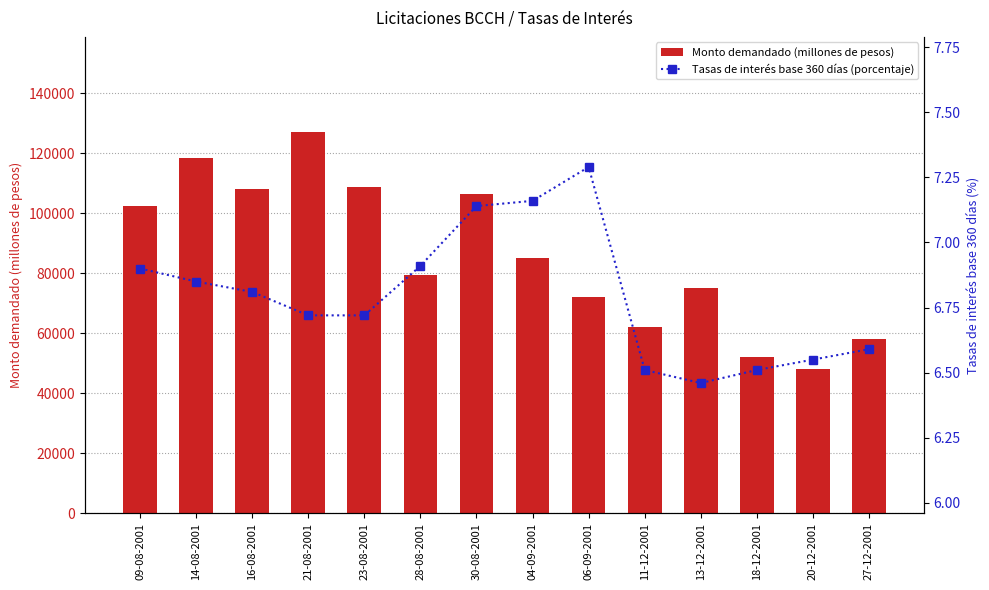

What position from the left is 20-12-2001?

13